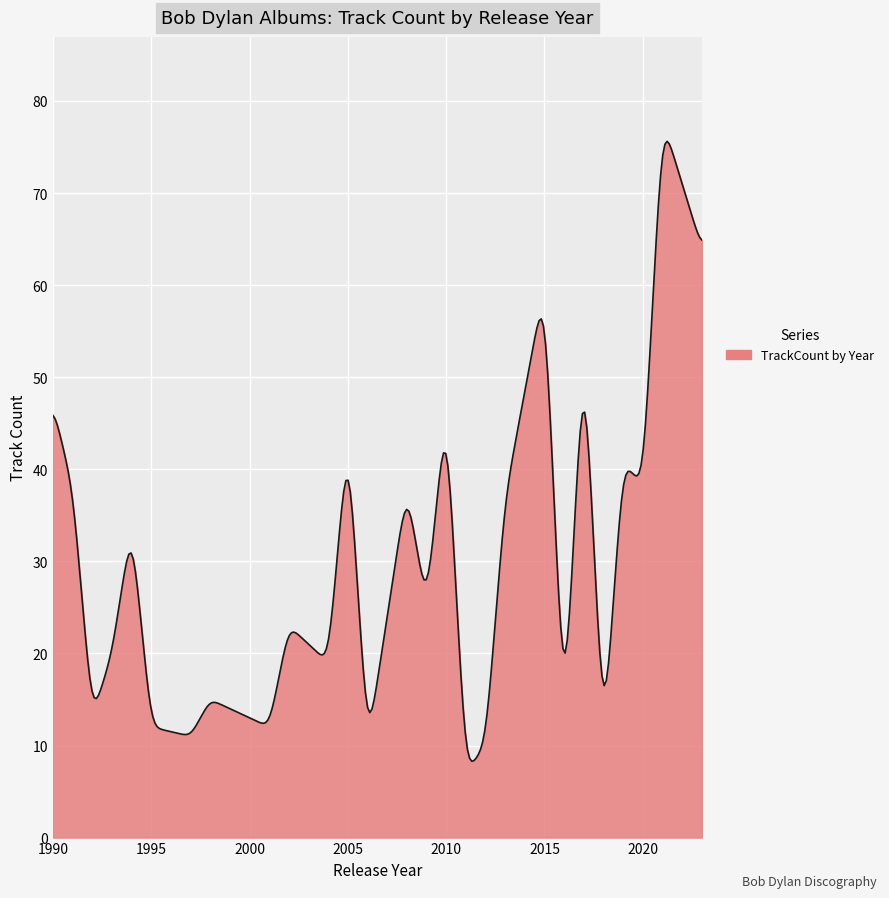

What is the difference between the maximum and minimum values?

67.3